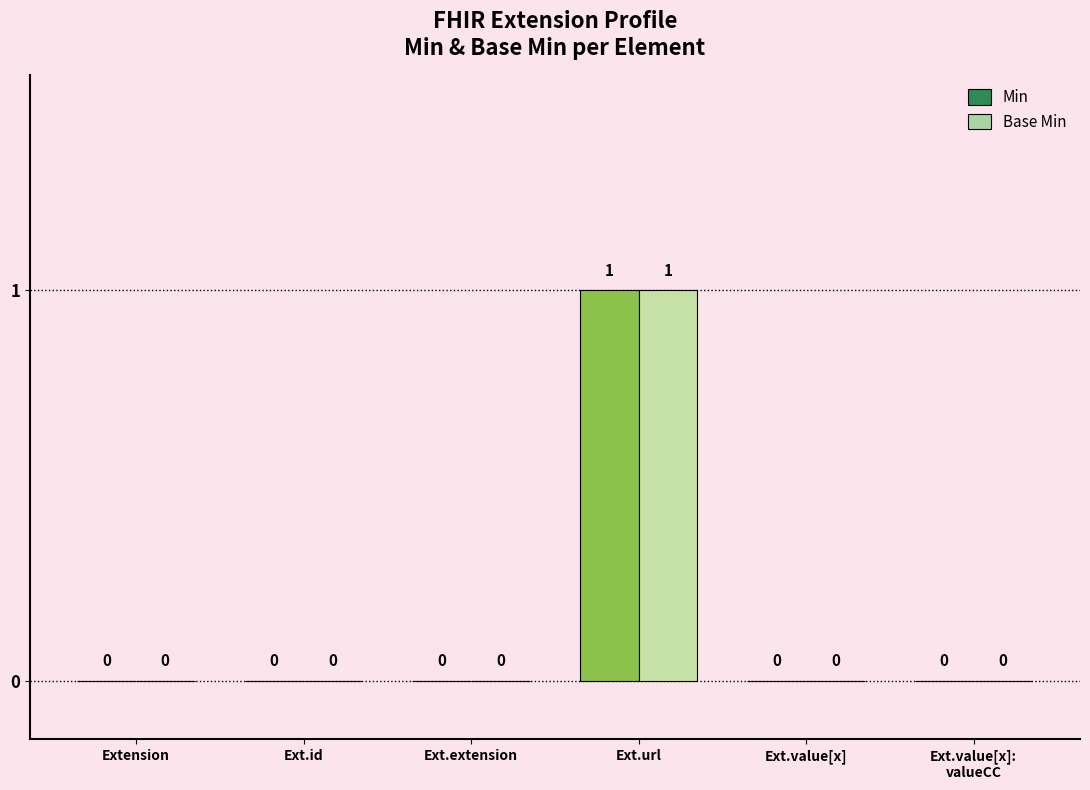

The Base Min series shows 1 at Ext.extension. True or false?

False